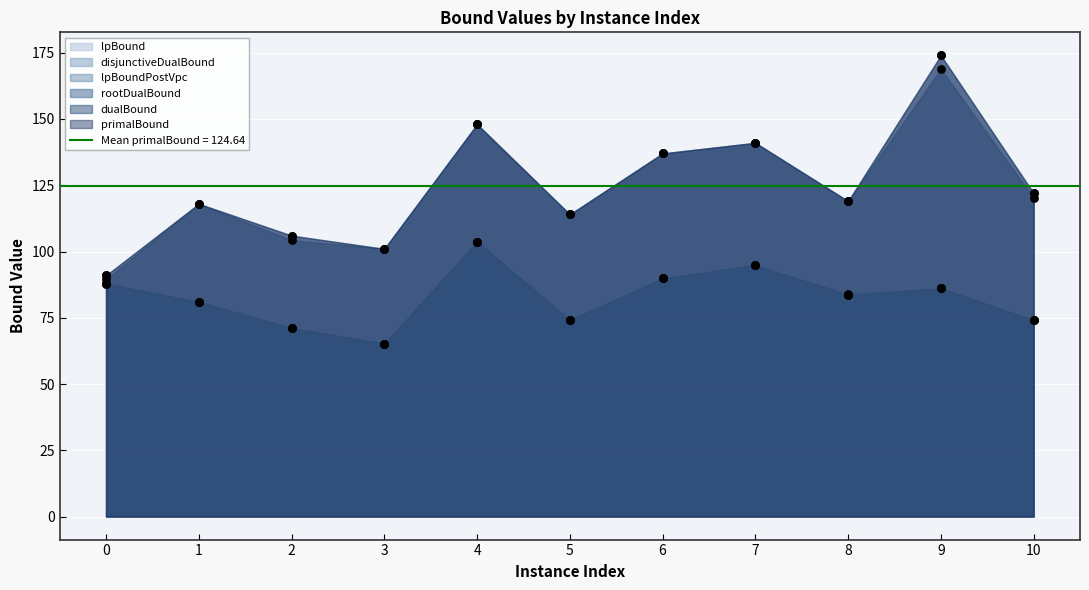

At which category is the sum across all series the highest?

9